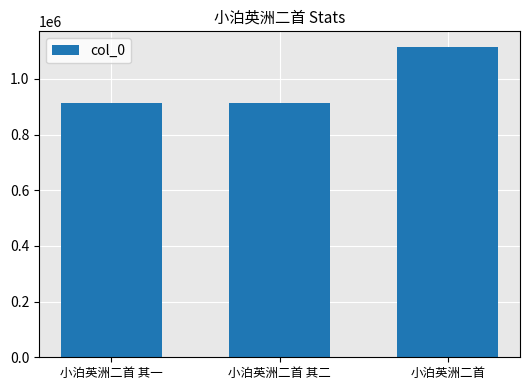

The value at 小泊英洲二首 is 1115515. True or false?

True